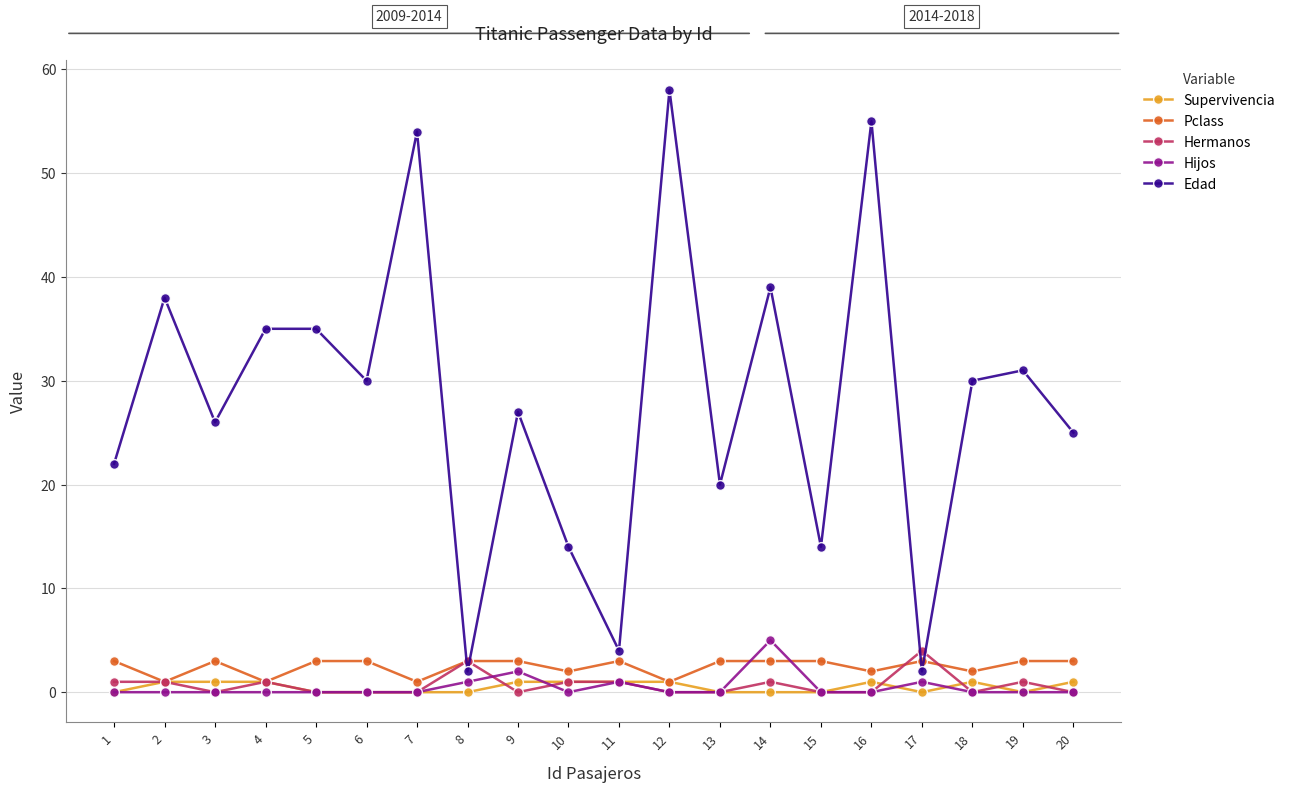

The Pclass series shows 2 at 16. True or false?

True